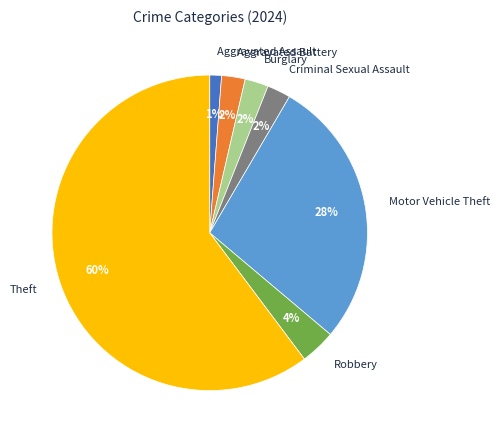

Is it true that Motor Vehicle Theft is 15% of the pie?

False